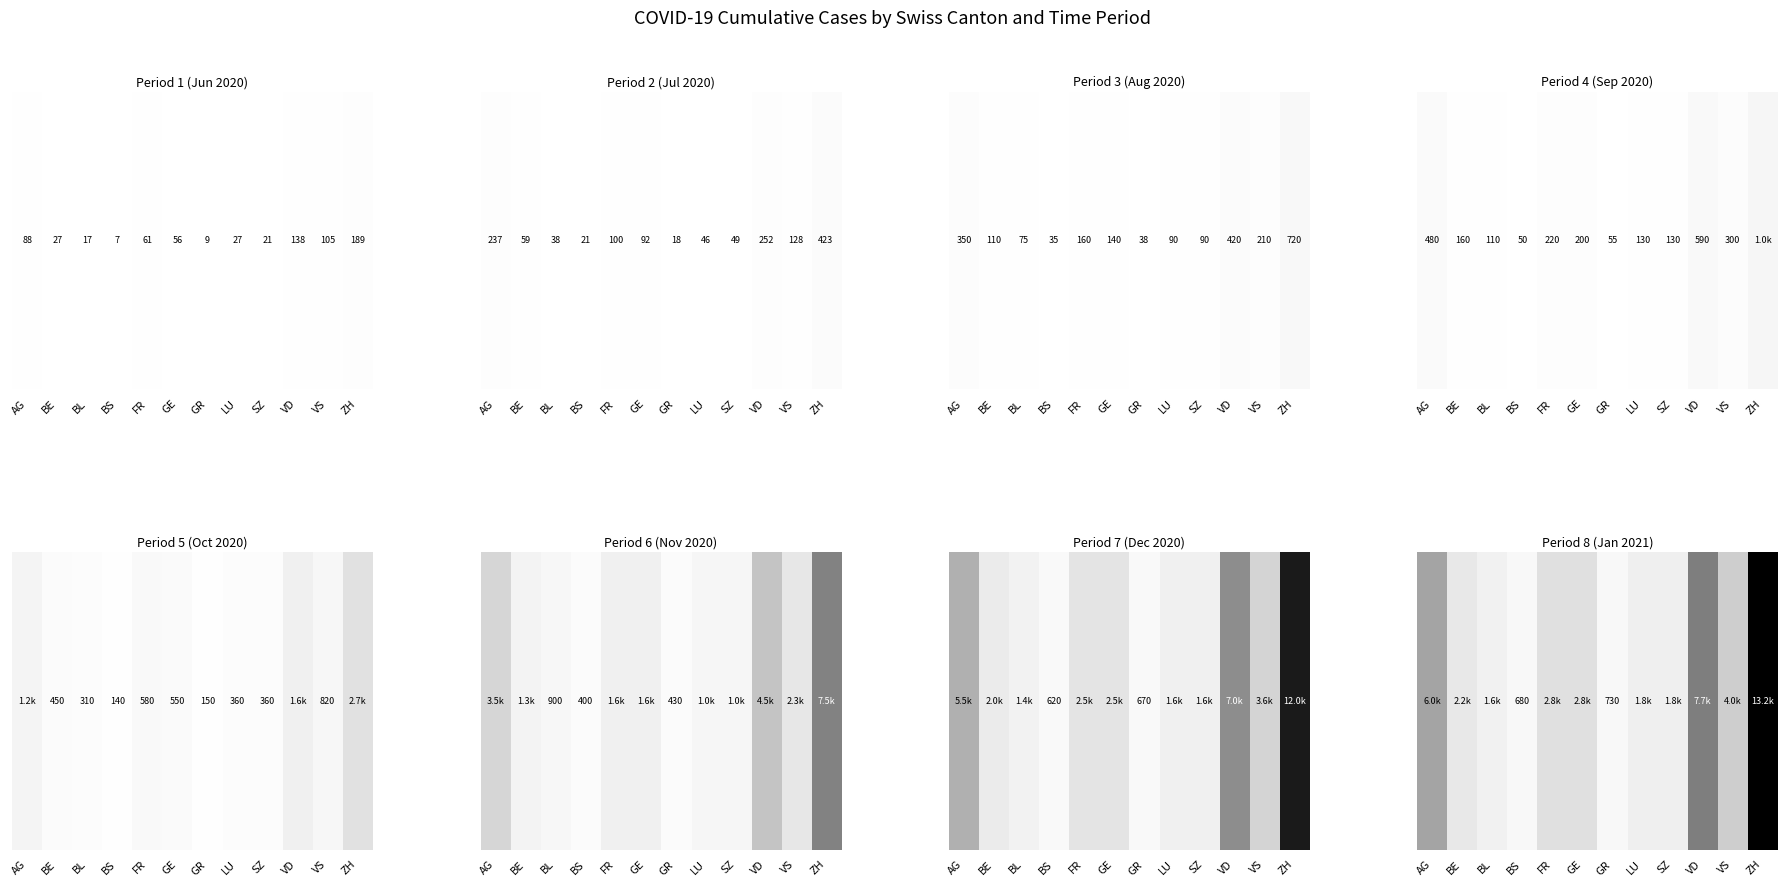

Rank the categories by value from highest to lowest.

ZH, VD, AG, VS, FR, GE, BE, LU, SZ, BL, GR, BS